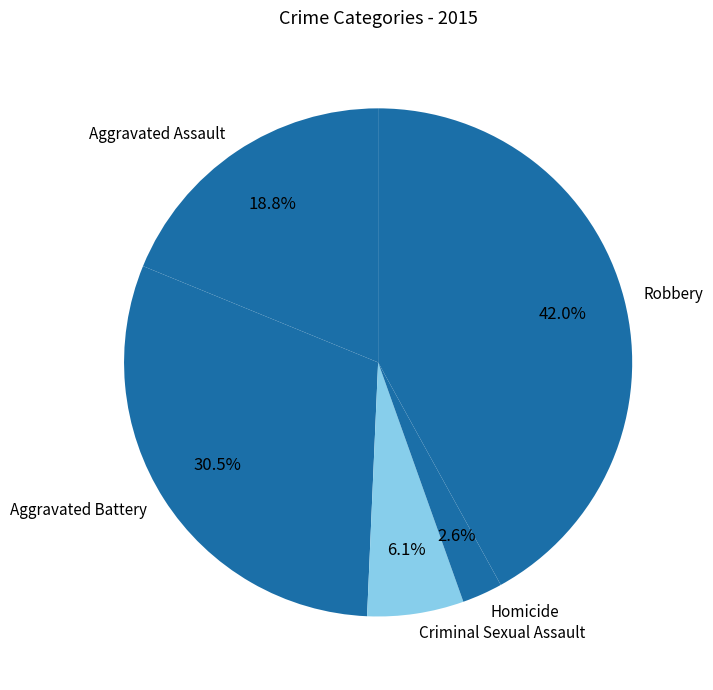

Approximately how many times larger is the value at Criminal Sexual Assault compared to Aggravated Battery?

0.2